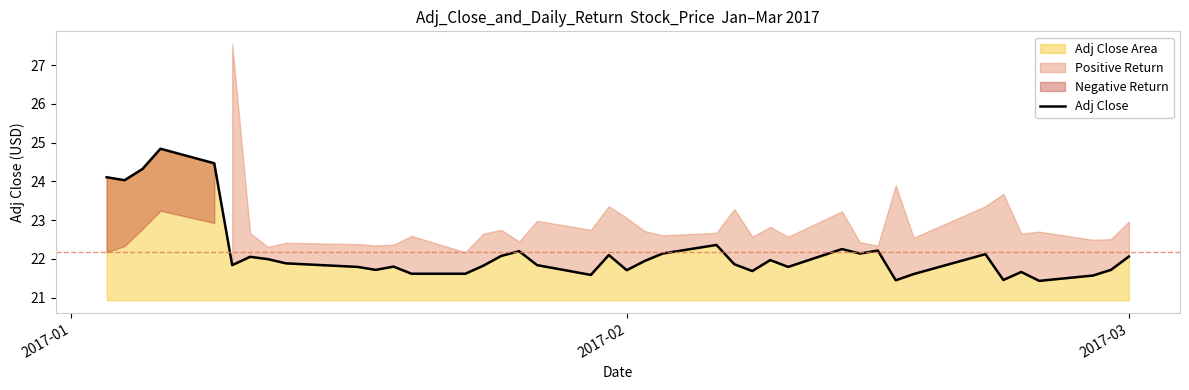

What is the average value?

22.2